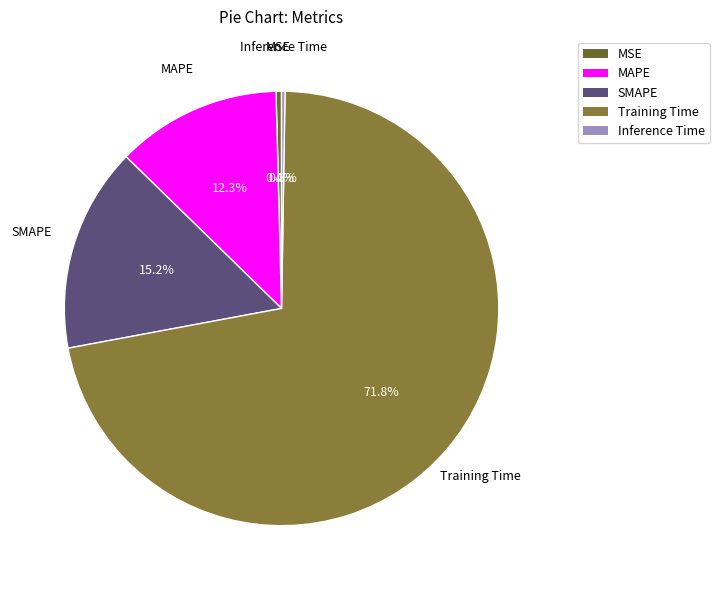

To the nearest percent, what portion does MAPE represent?

12%